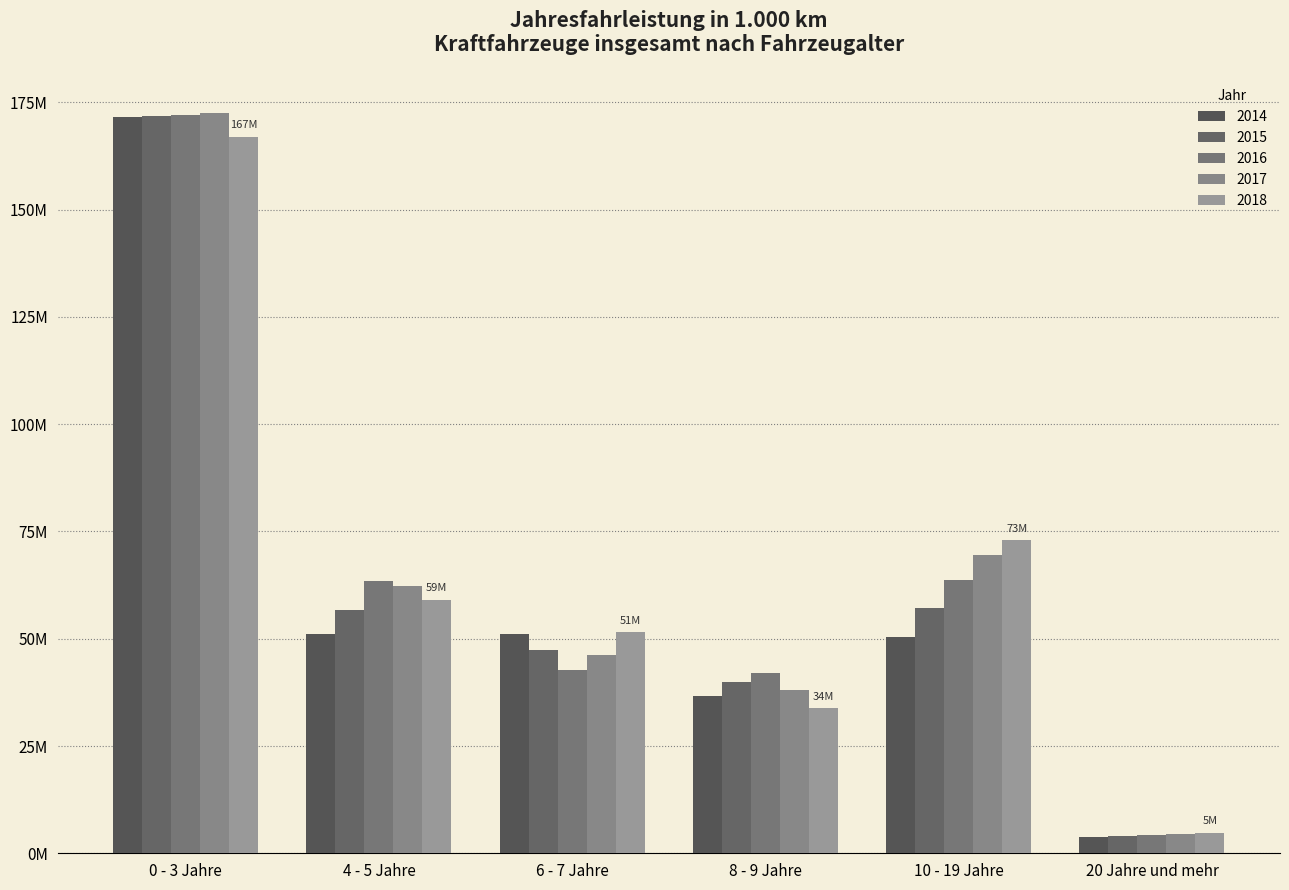

What is the sum of all 2015 values?

376885268